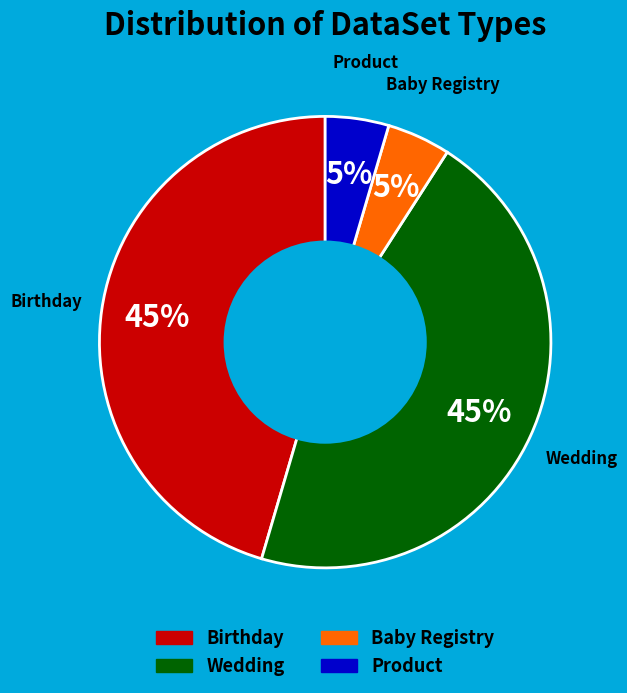

Approximately how many times larger is the value at Product compared to Birthday?

0.1